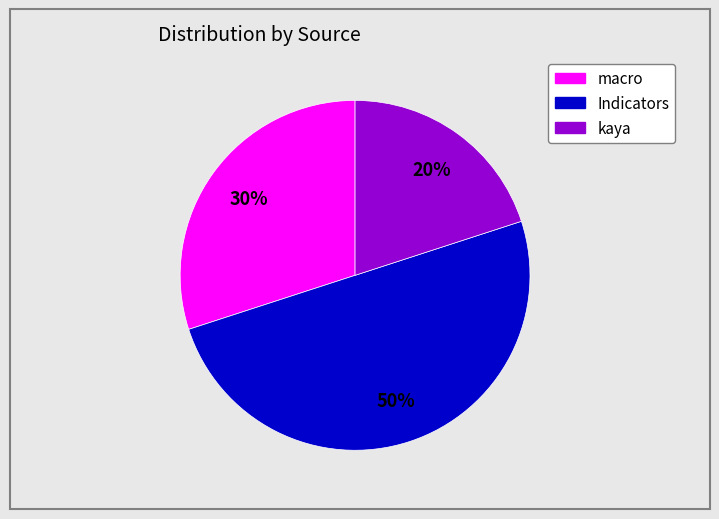

To the nearest percent, what is the average slice percentage?

33%